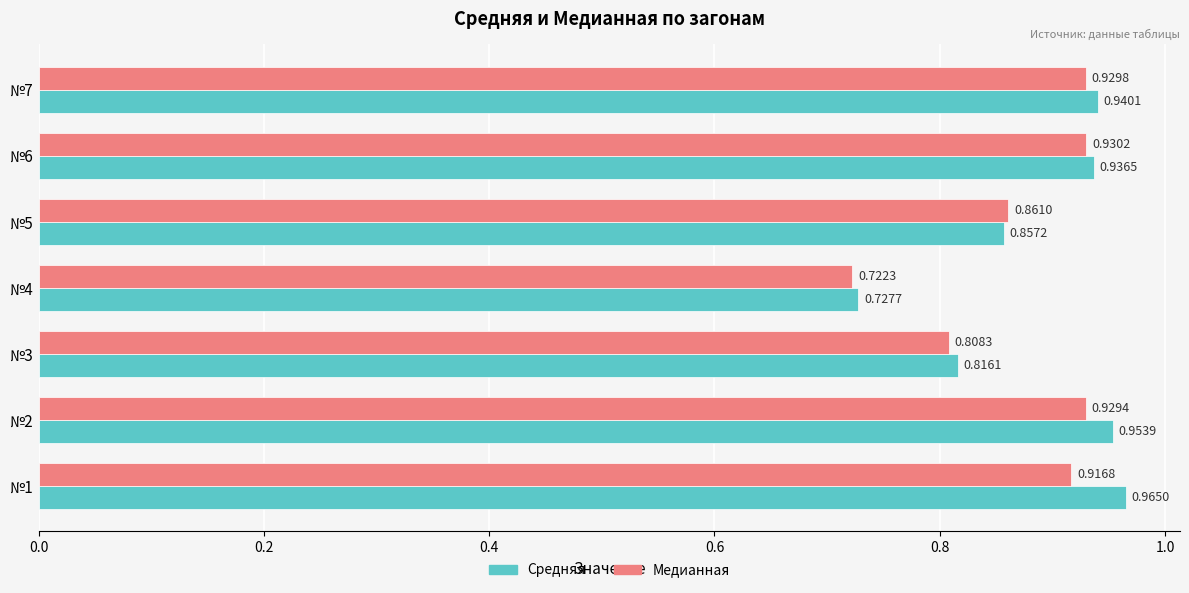

At which label is Средняя closest to 0?

№4